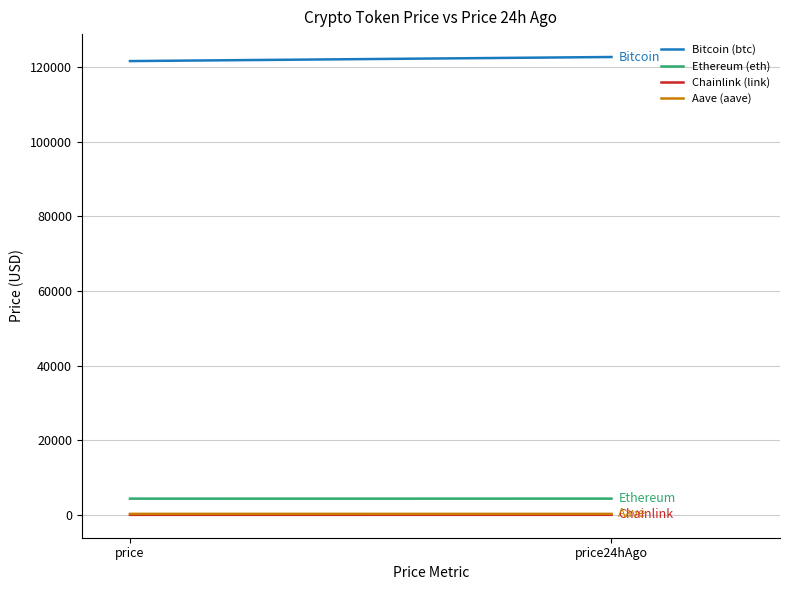

The value of Chainlink (link) at price24hAgo is 21.7. True or false?

True